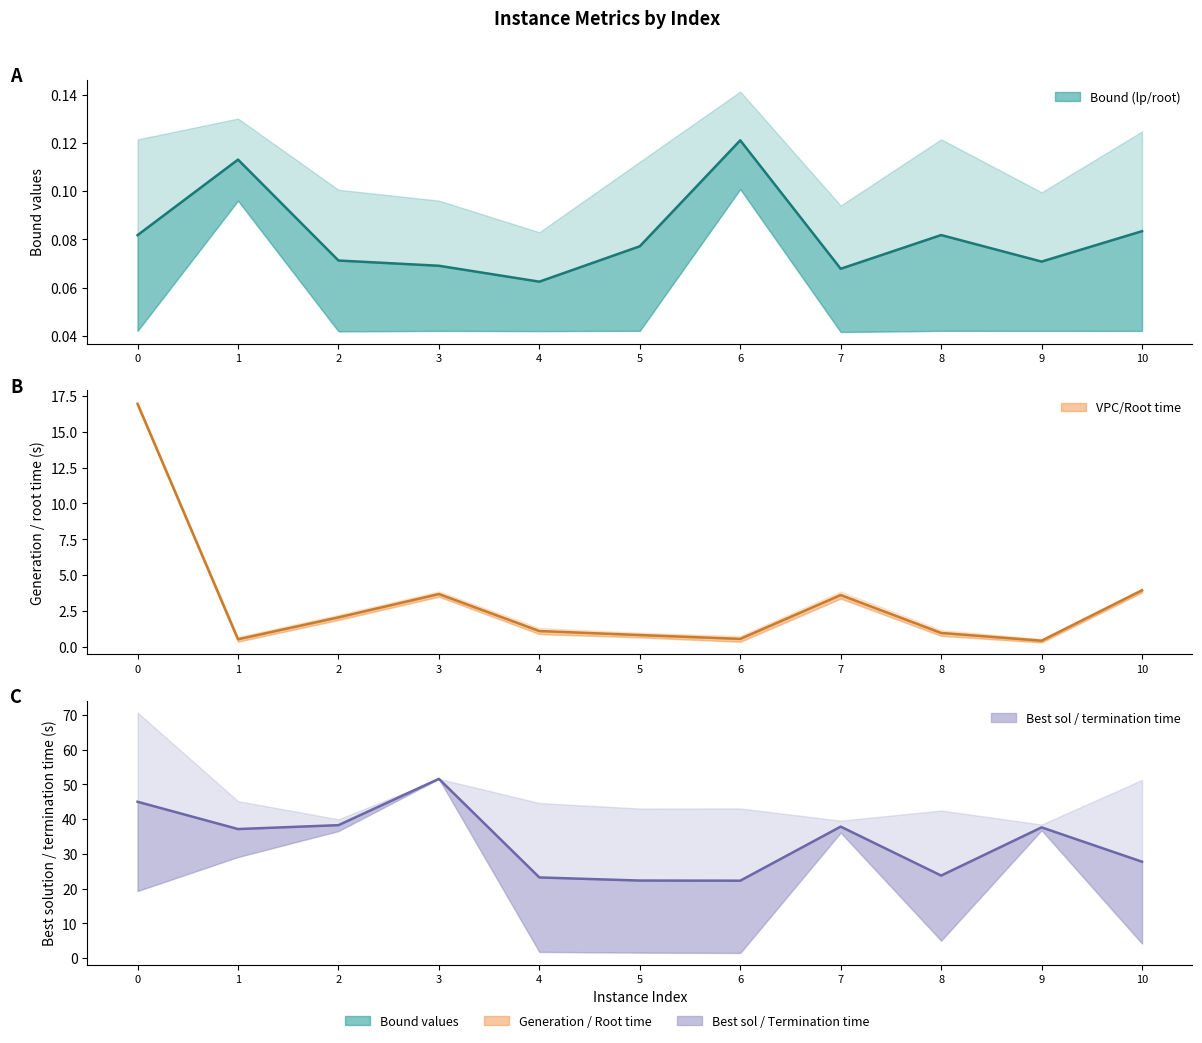

The value of Bound midpoint at 2 is 0.1. True or false?

True